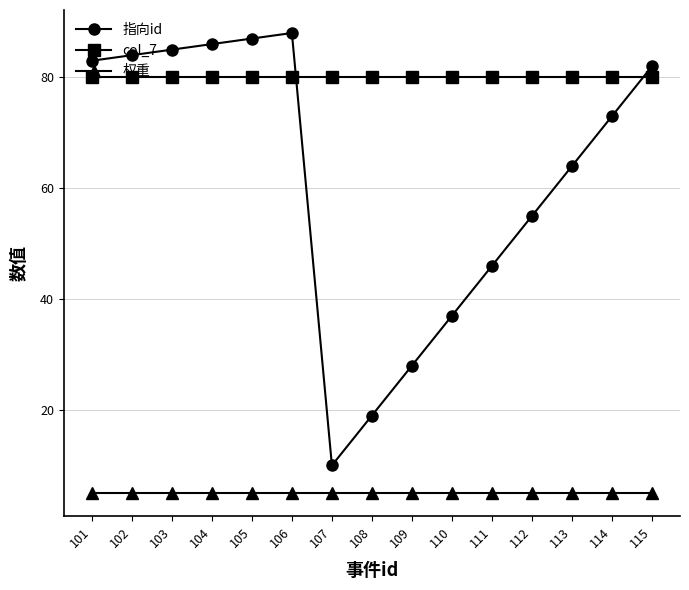

Where do 指向id and col_7 first cross each other?

106 and 107